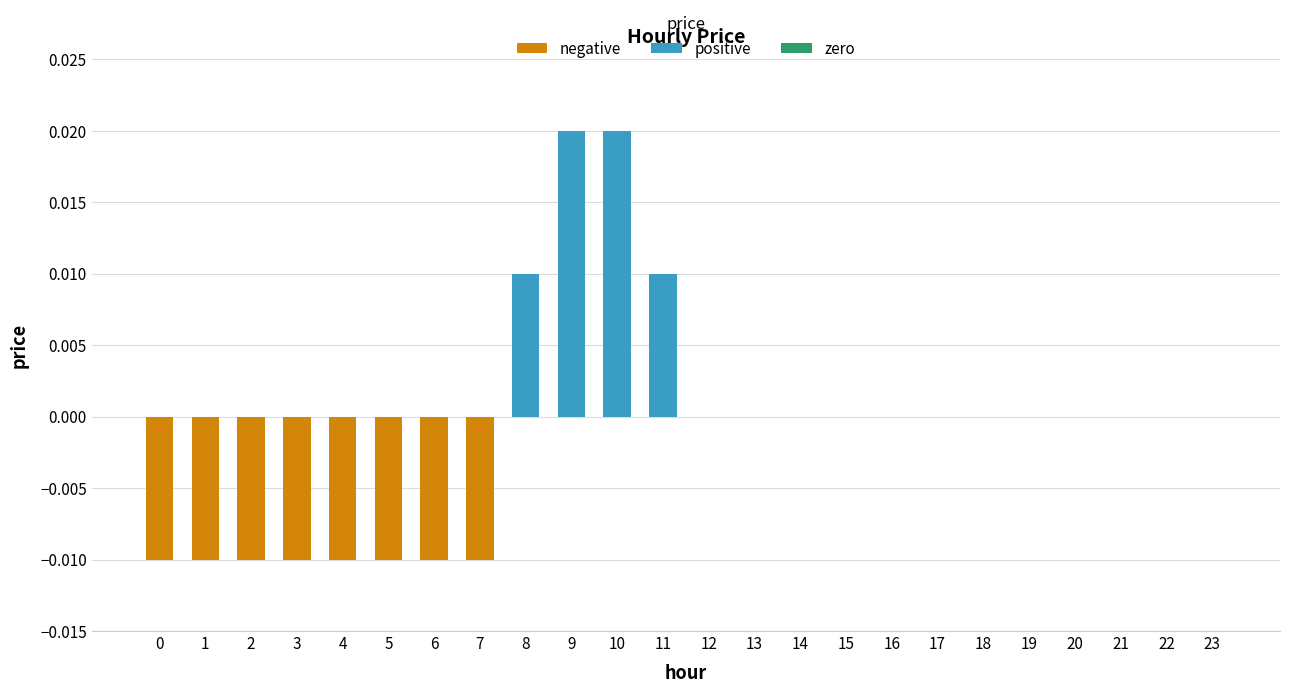

True or false: the data shows 0.0 at 8.

True